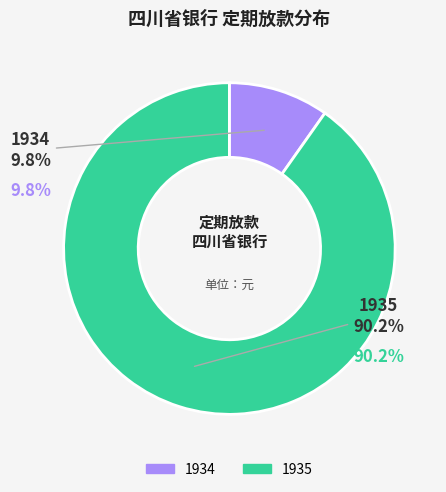

Which slice represents more than half of the pie?

1935